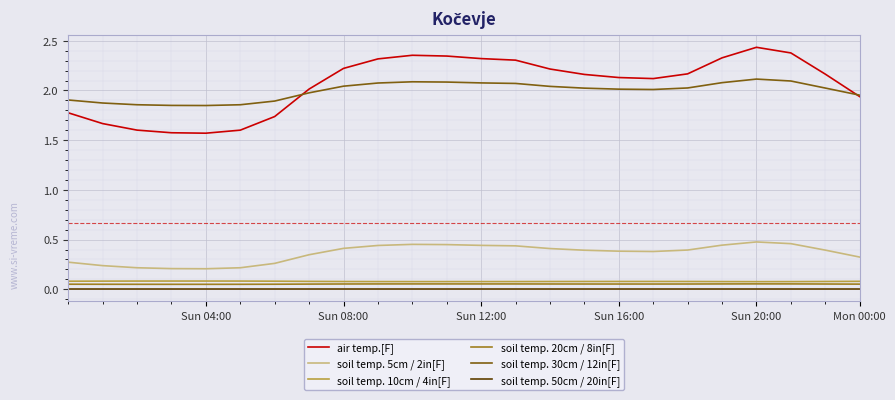

Which series has the largest range (max minus min)?

air temp.[F]